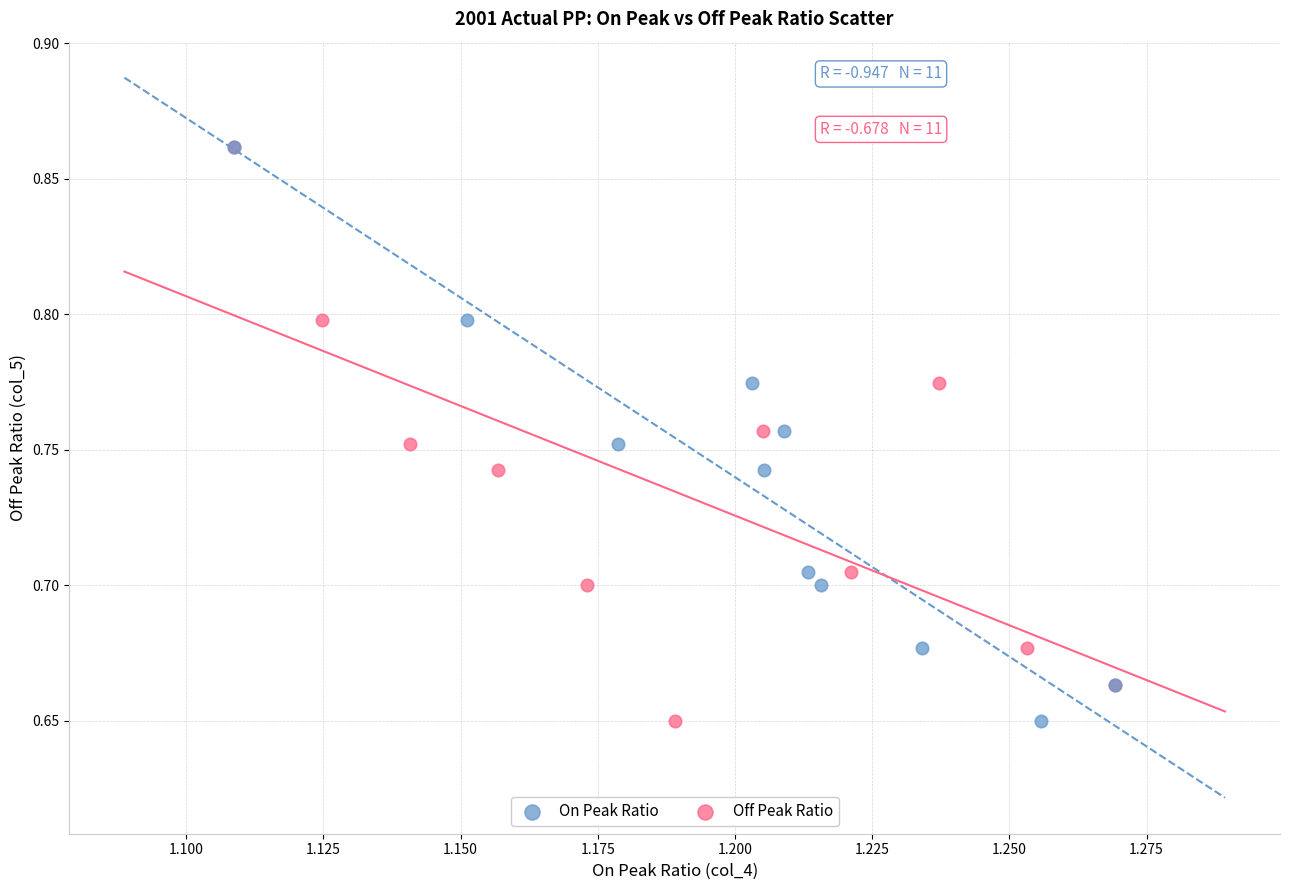

What are all the series names shown in the legend?

On Peak Ratio, Off Peak Ratio